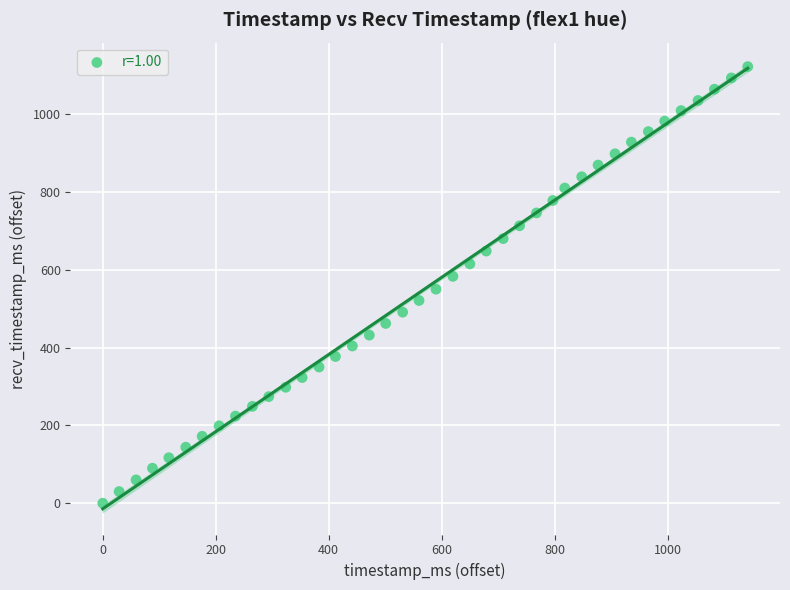

What is the range of X values (max minus min)?

1142